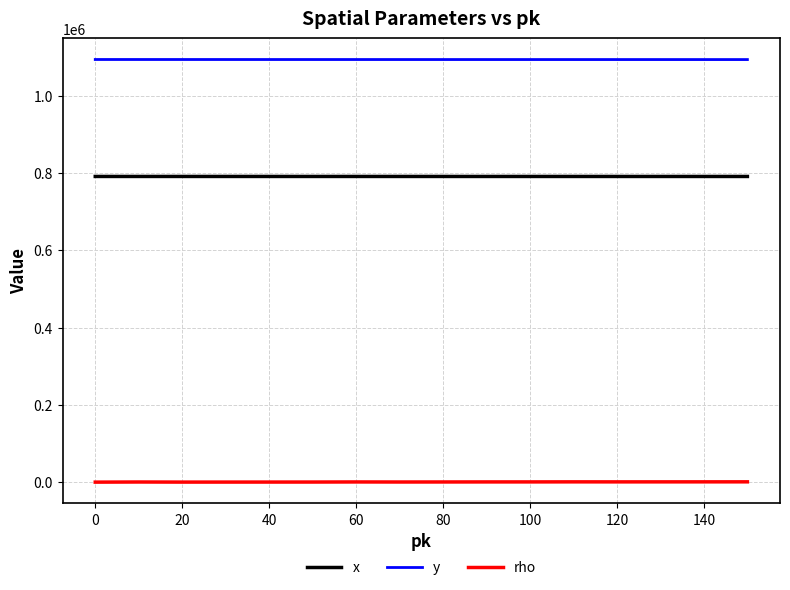

What are all the series names shown in the legend?

x, y, rho